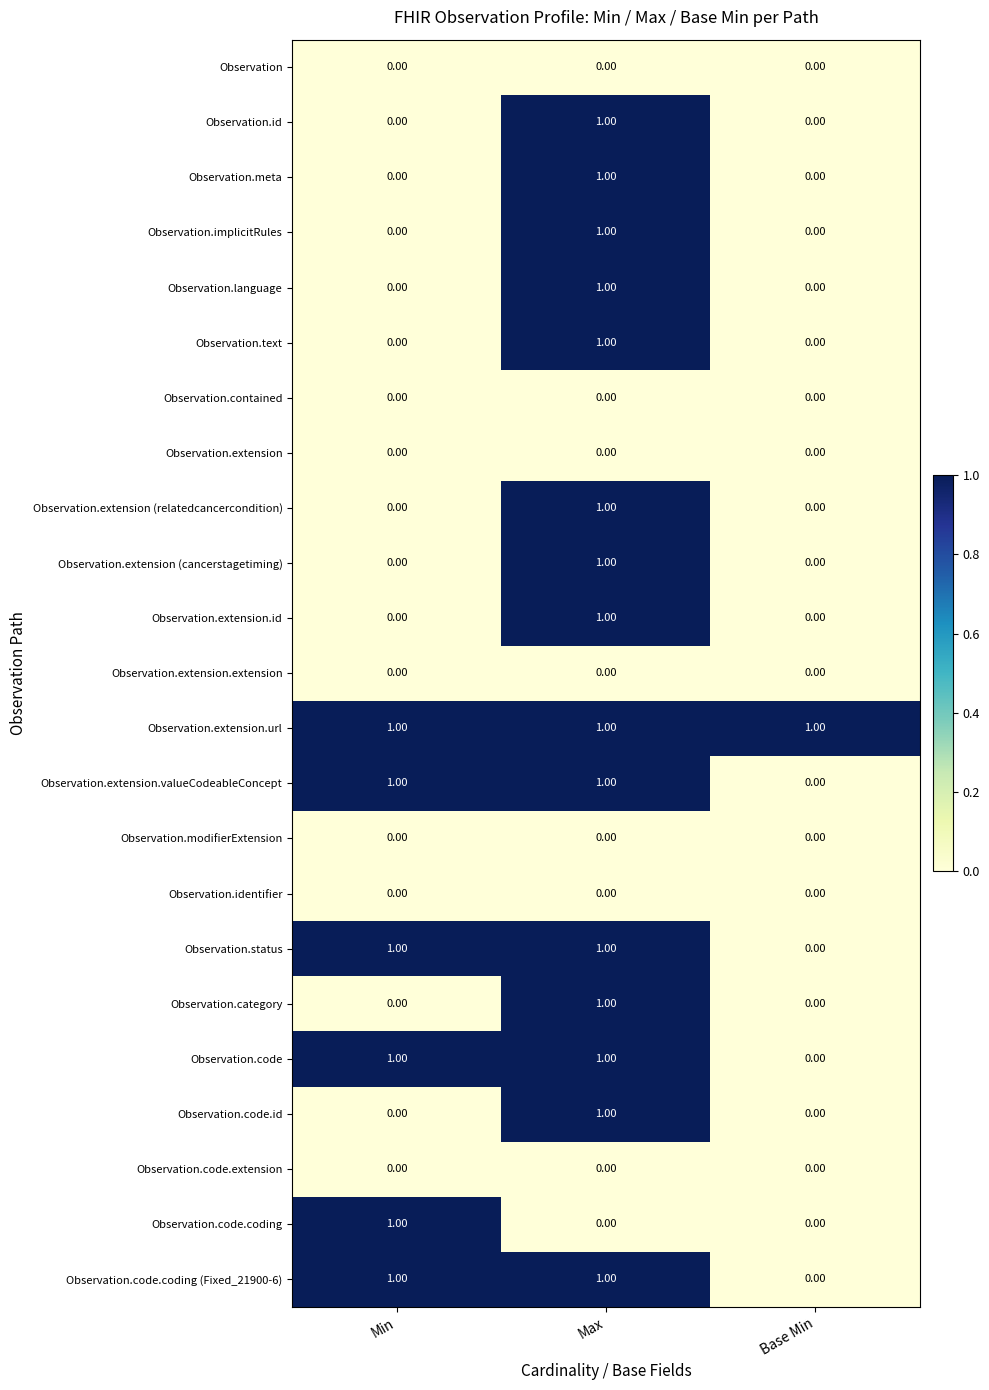

What is the total value across all series at Base Min?

1